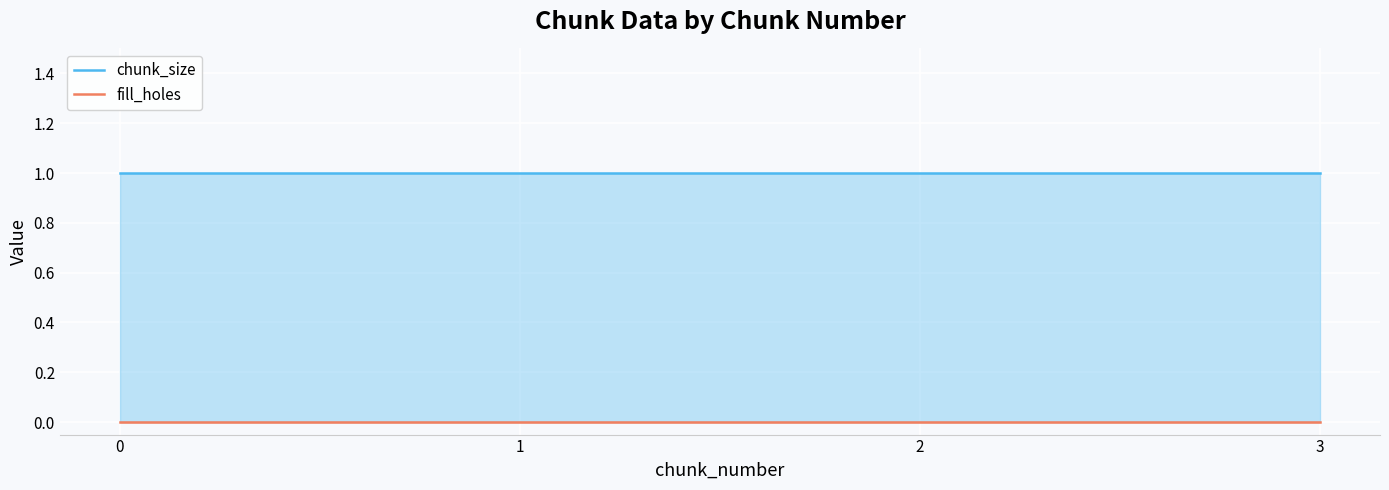

What is the total value across all series at 3?

1